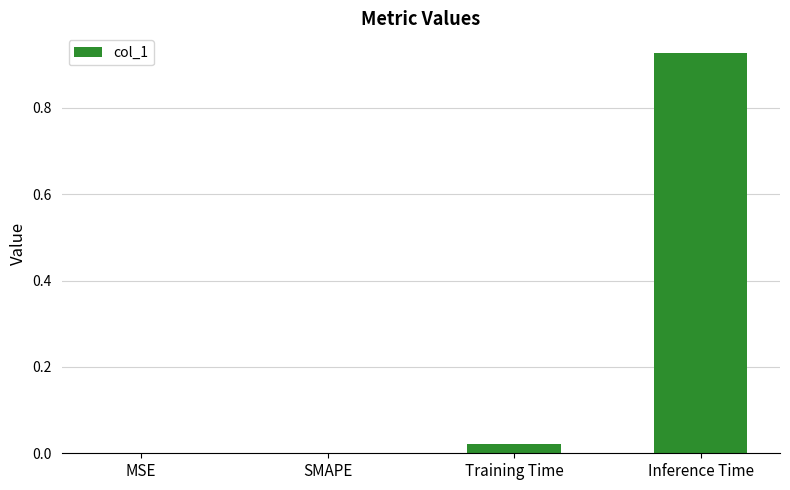

The value at MSE is 0.0. True or false?

True